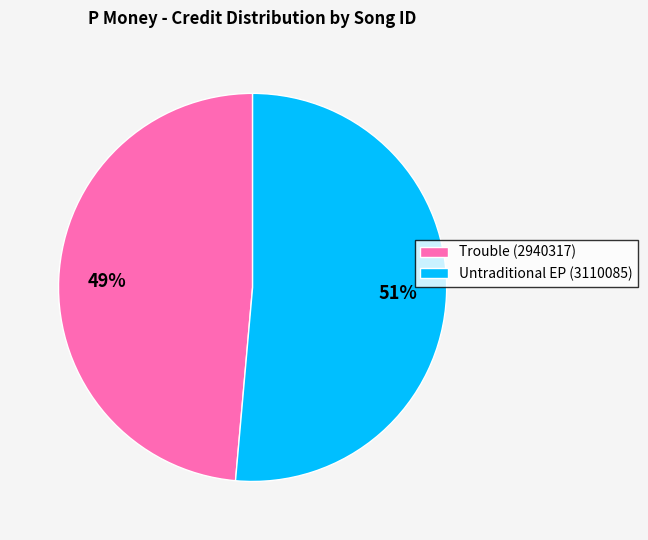

To the nearest percent, what is the combined percentage of Trouble (2940317) and Untraditional EP (3110085)?

100%